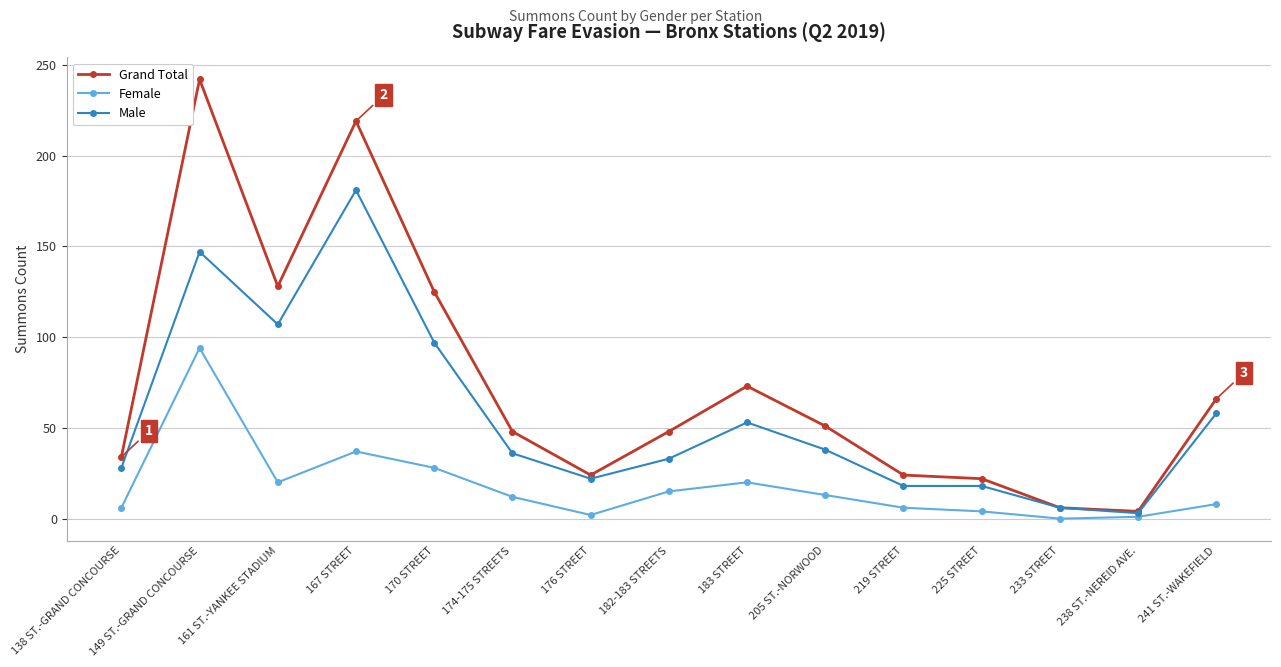

At which label is Grand Total closest to 123?

170 STREET